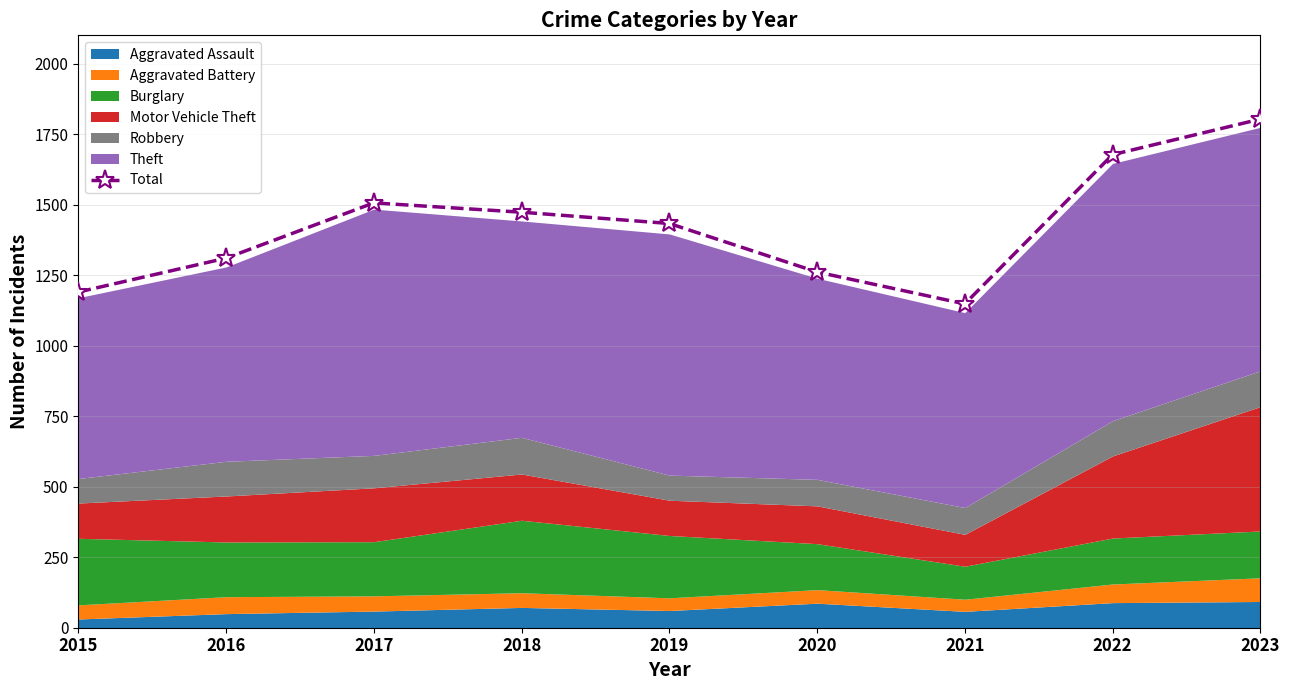

Rank the categories by value from lowest to highest.

2021, 2015, 2020, 2016, 2019, 2018, 2017, 2022, 2023